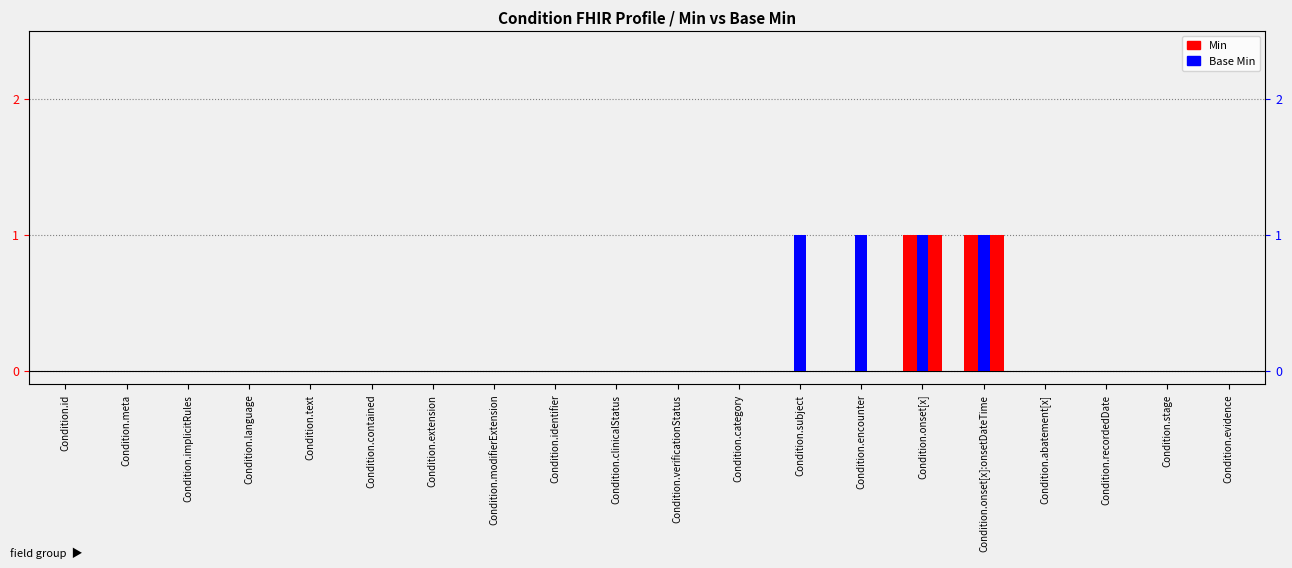

Between Condition.implicitRules and Condition.evidence, which series saw the biggest shift?

Min